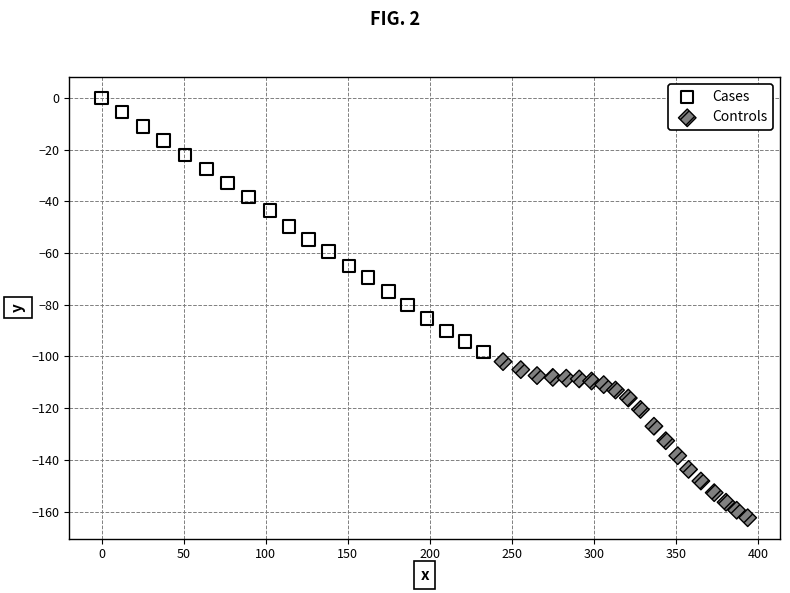

Which series has the widest spread of Y values?

Cases